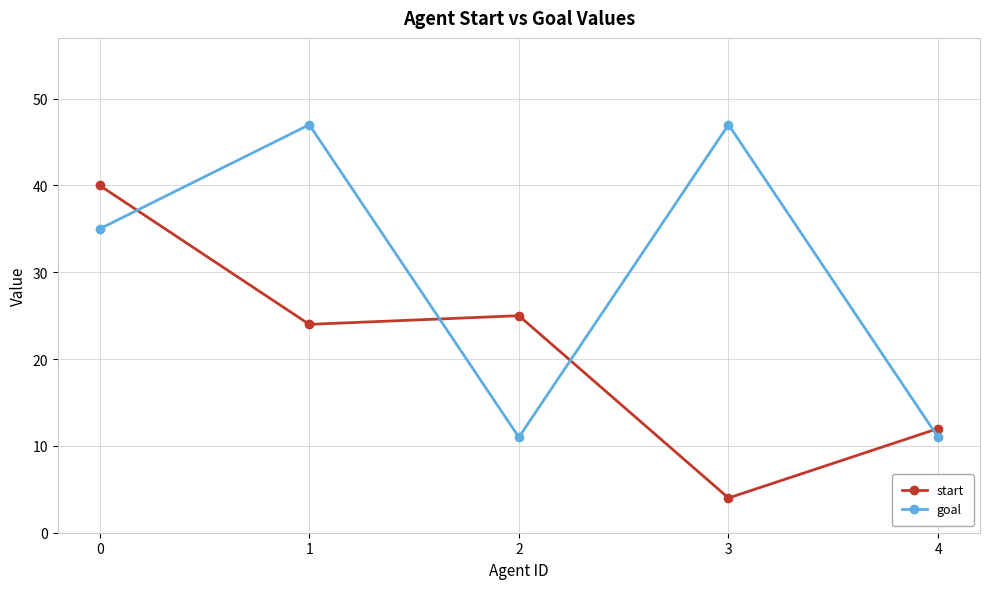

The goal series shows 11 at 4. True or false?

True